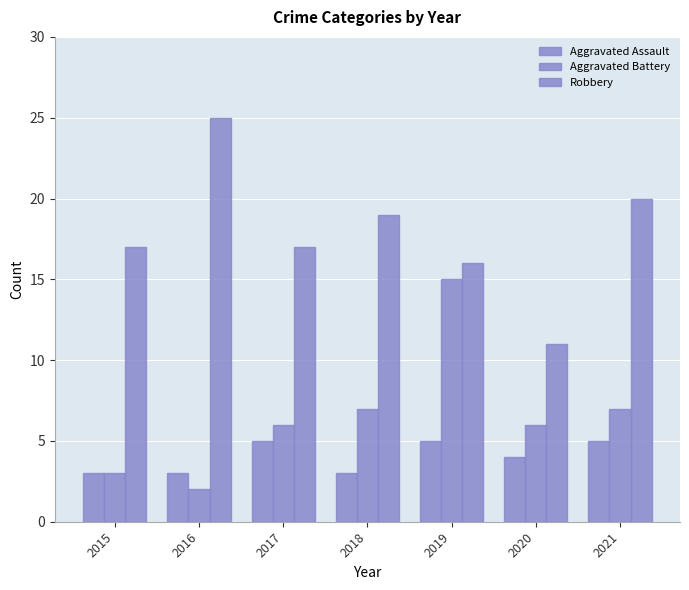

How many distinct data groups are displayed?

3